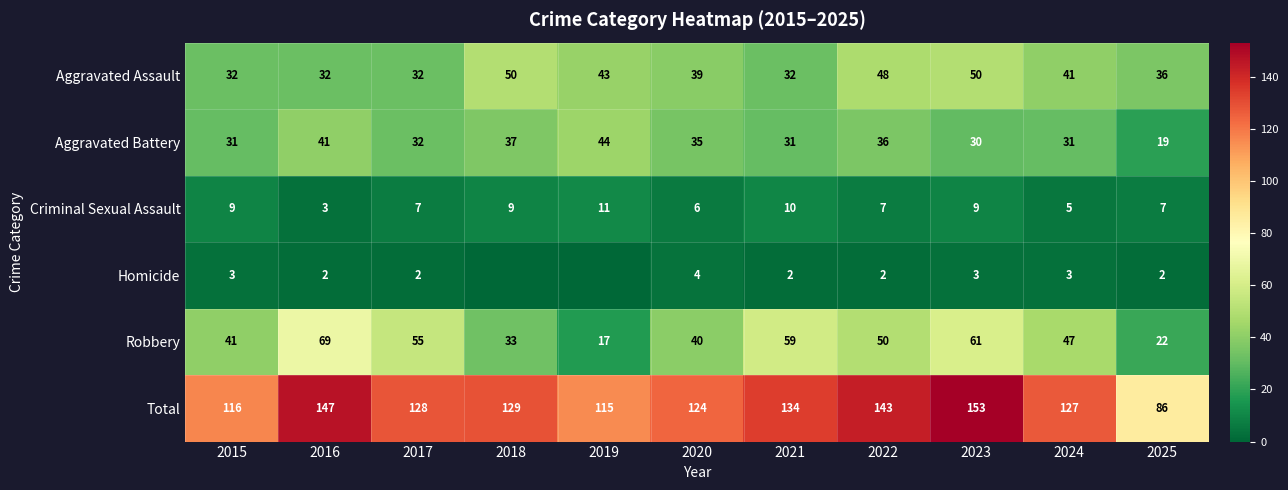

Rank the series by their maximum value, from highest to lowest.

Total, Robbery, Aggravated Assault, Aggravated Battery, Criminal Sexual Assault, Homicide